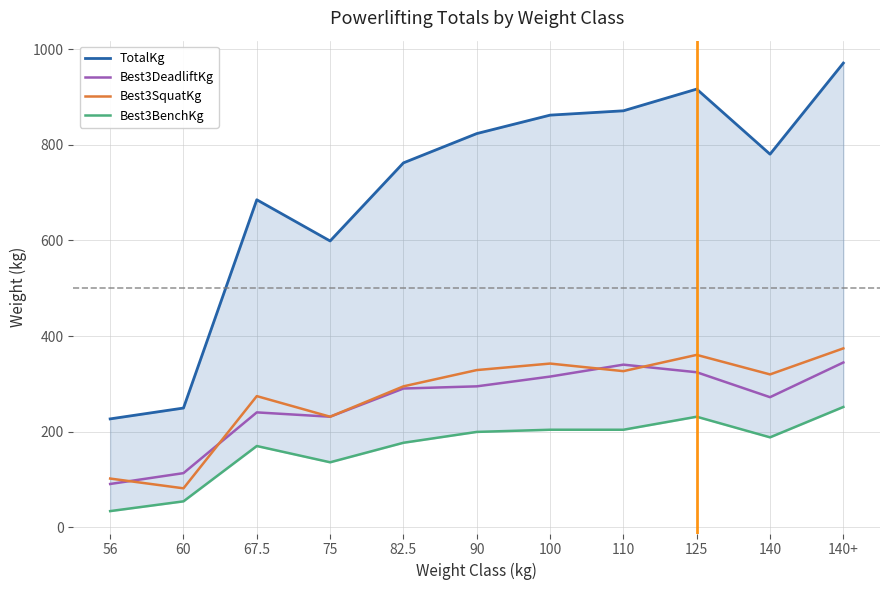

Where is TotalKg nearest to the value 598?

75